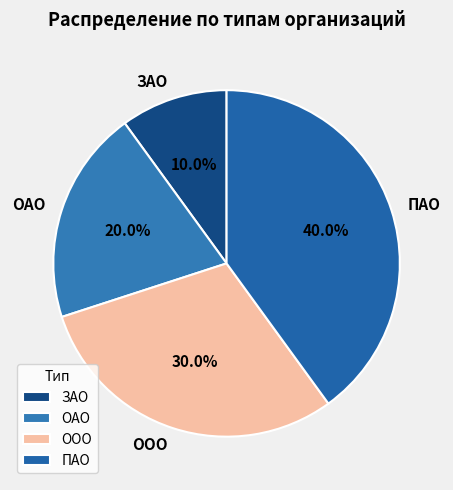

What is the smallest slice in the pie chart?

ЗАО